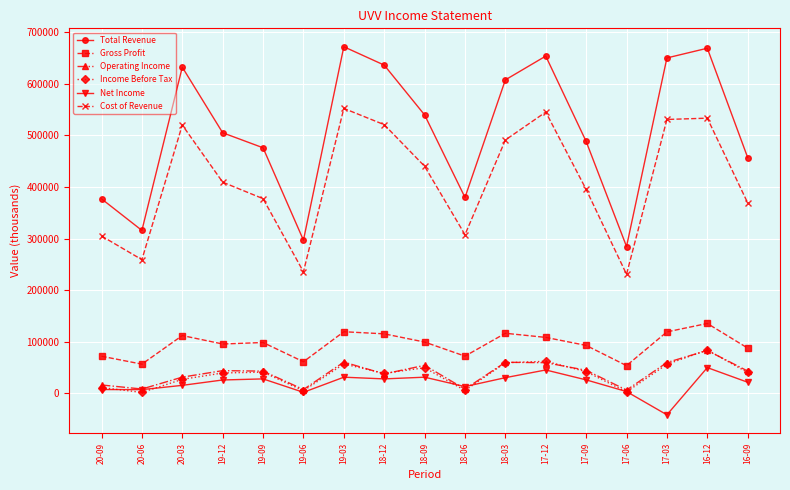

In Total Revenue, how many points are higher than both neighbors (excluding endpoints)?

4